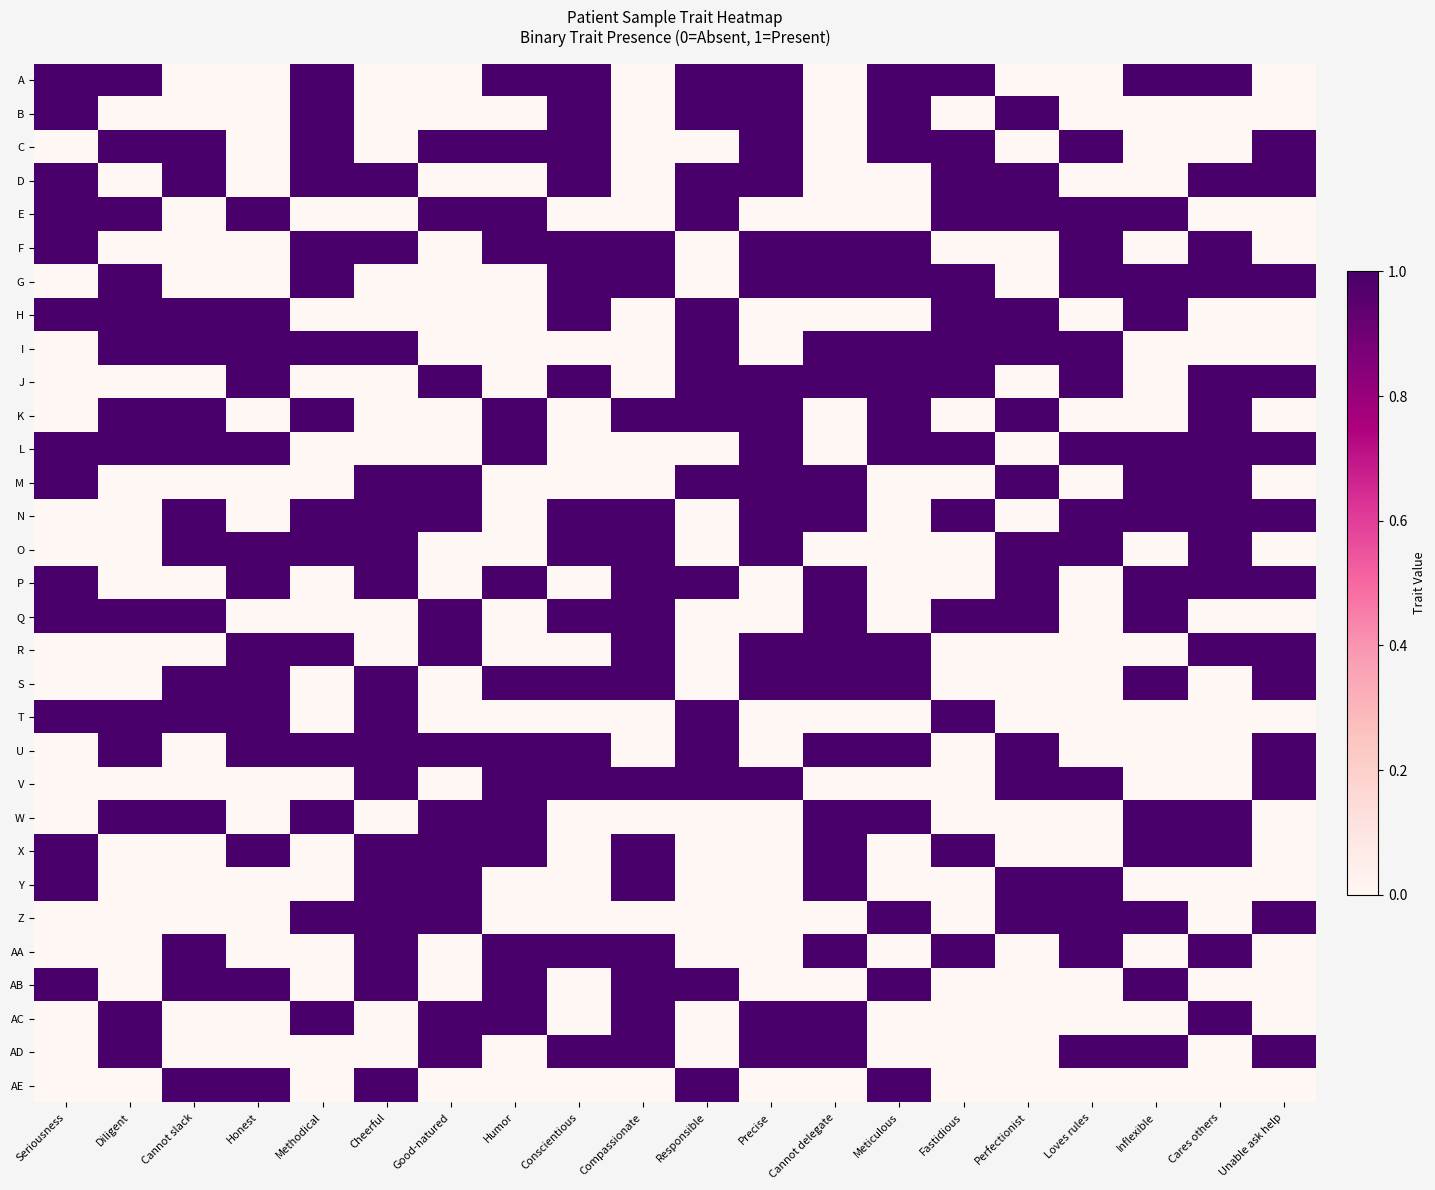

What is the total value across all series at Cannot slack?

15